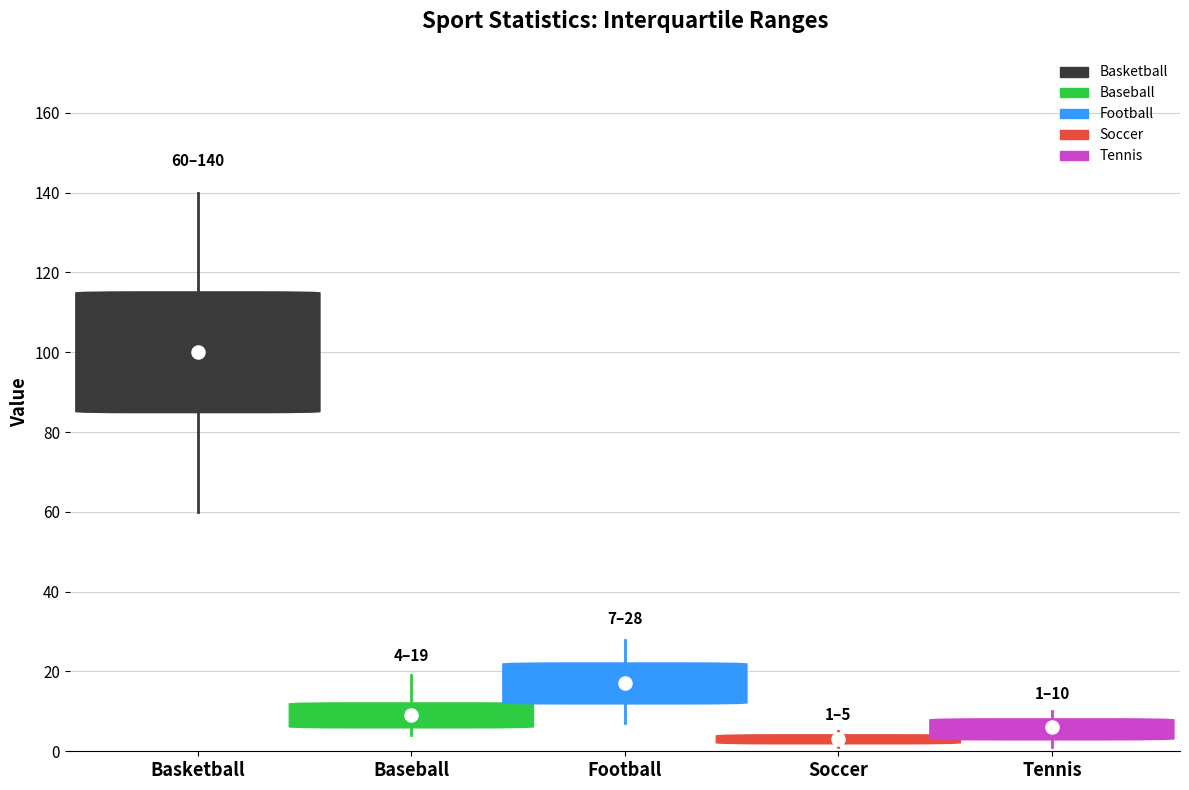

At which category is the sum across all series the highest?

Basketball